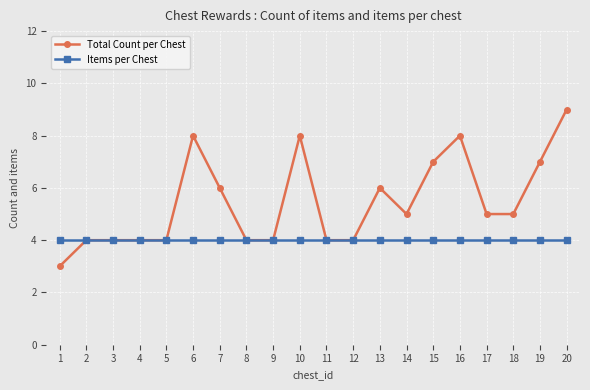

What are all the series names shown in the legend?

Total Count per Chest, Items per Chest